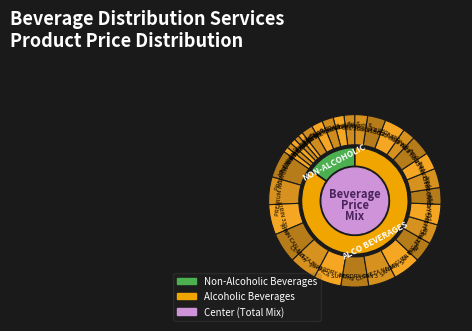

To the nearest percent, what is the difference between the largest and smallest slice percentages?

5%